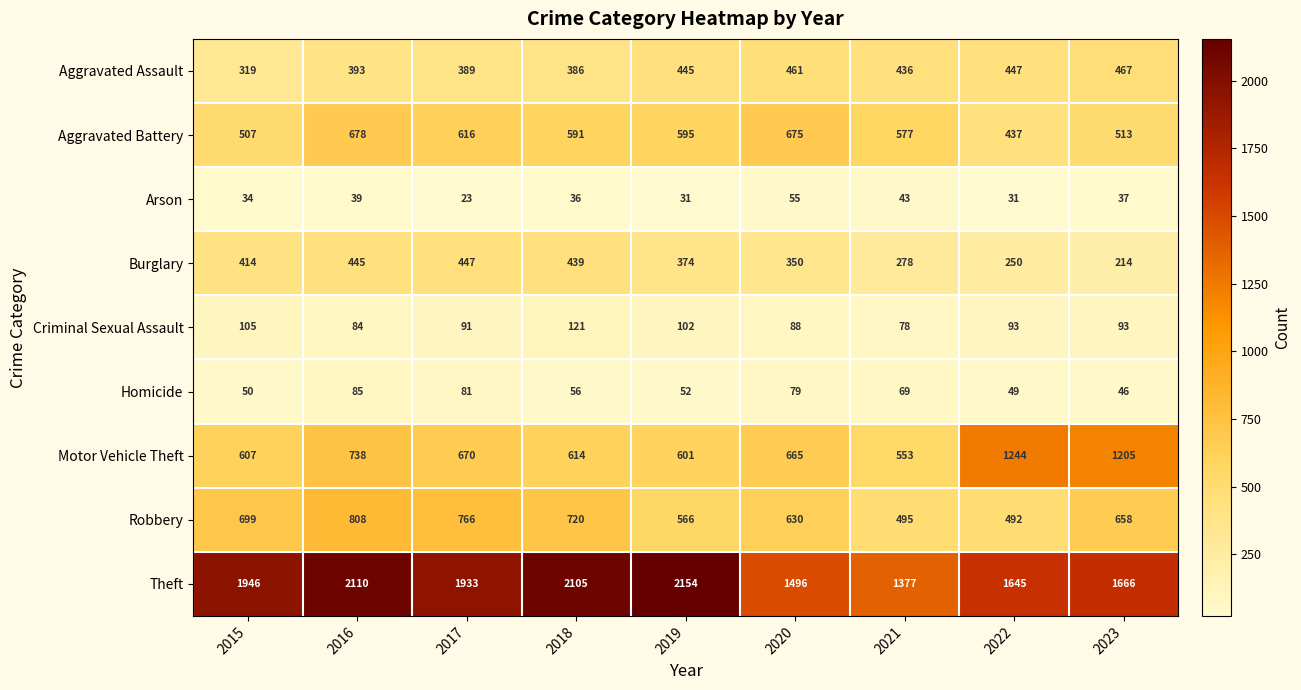

What value does the Burglary series have at 2020?

350